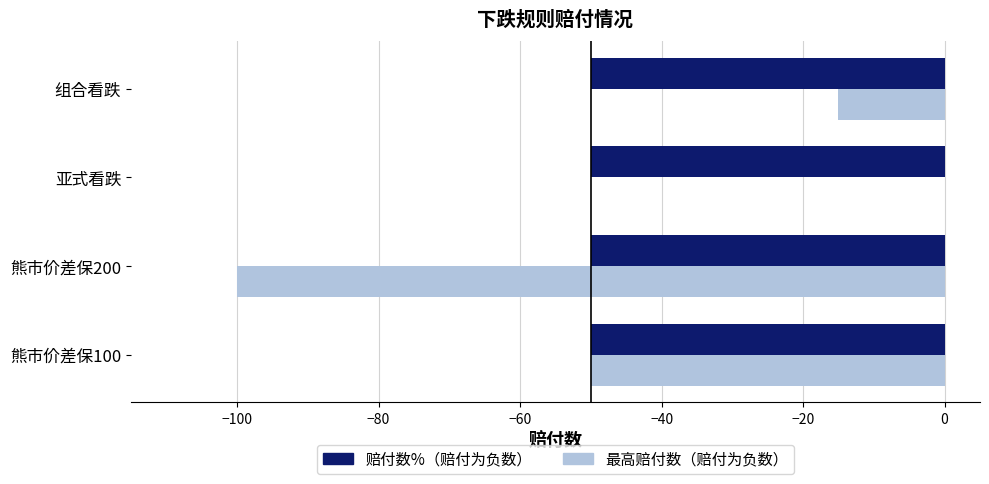

What is the minimum value shown in the chart?

-100.0